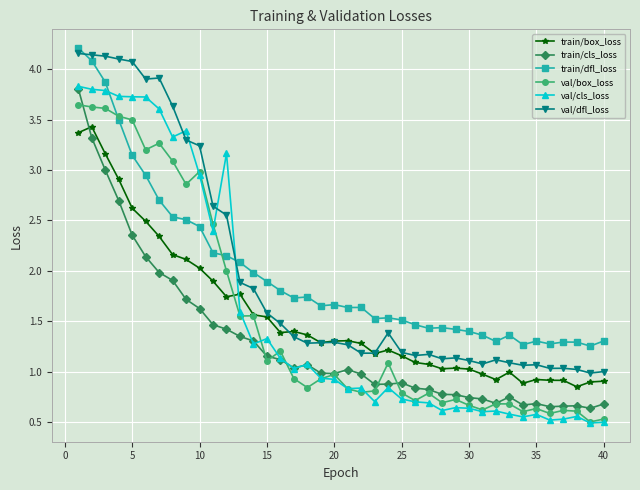

Does the chart have visible grid lines?

Yes